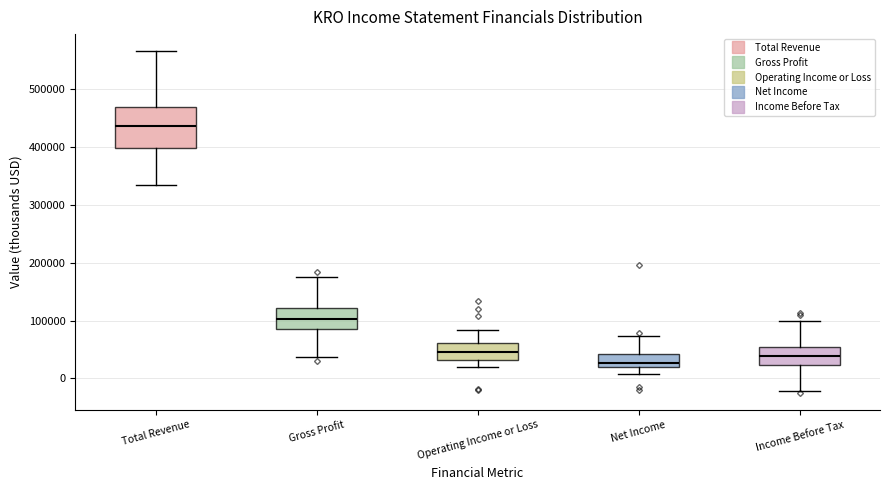

Reading left to right, read every box against the y-axis: the position of its median line, the range the box covers, and the ends of its whiskers. The values are not printed on the chart, so give them approximately, as read against the axis.

Total Revenue: median 440000, box 400000 to 470000, whiskers 330000 to 570000
Gross Profit: median 100000, box 90000 to 120000, whiskers 40000 to 170000
Operating Income or Loss: median 50000, box 30000 to 60000, whiskers 20000 to 80000
Net Income: median 30000, box 20000 to 40000, whiskers 10000 to 70000
Income Before Tax: median 40000, box 20000 to 50000, whiskers -20000 to 100000